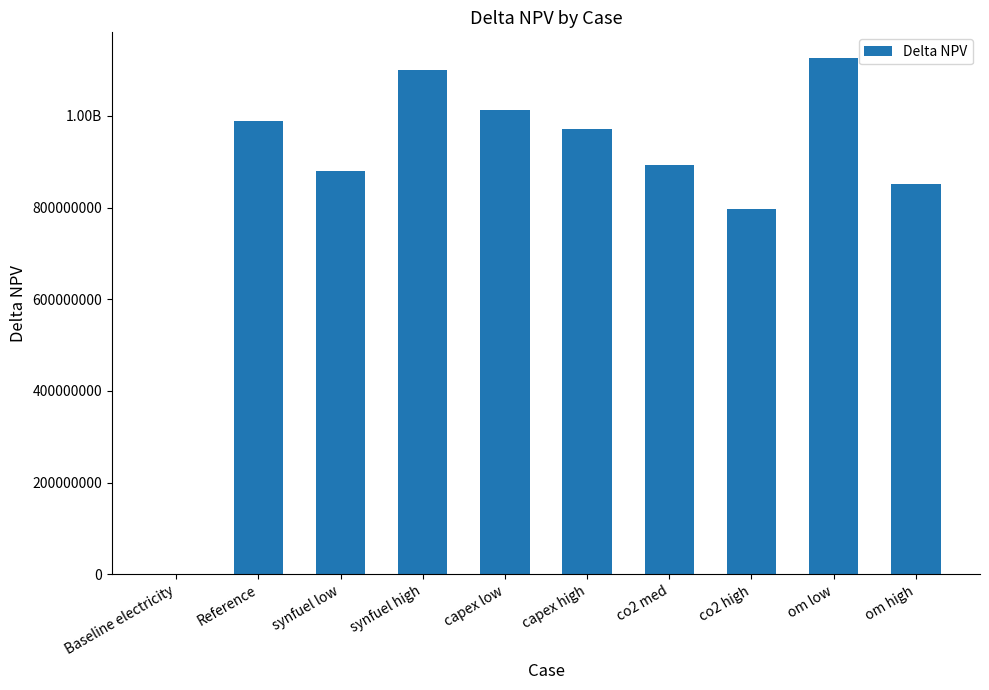

What is the difference between the values at synfuel high and co2 high?

302914266.0